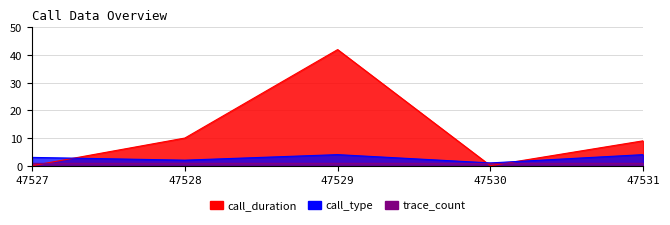

List the series in order of their overall mean, lowest first.

trace_count, call_type, call_duration